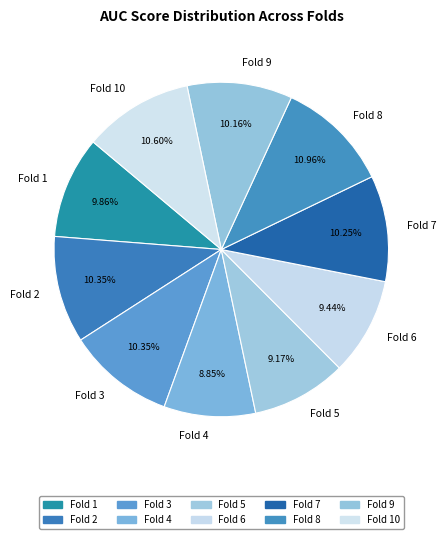

To the nearest percent, what is the difference between the largest and smallest slice percentages?

2%